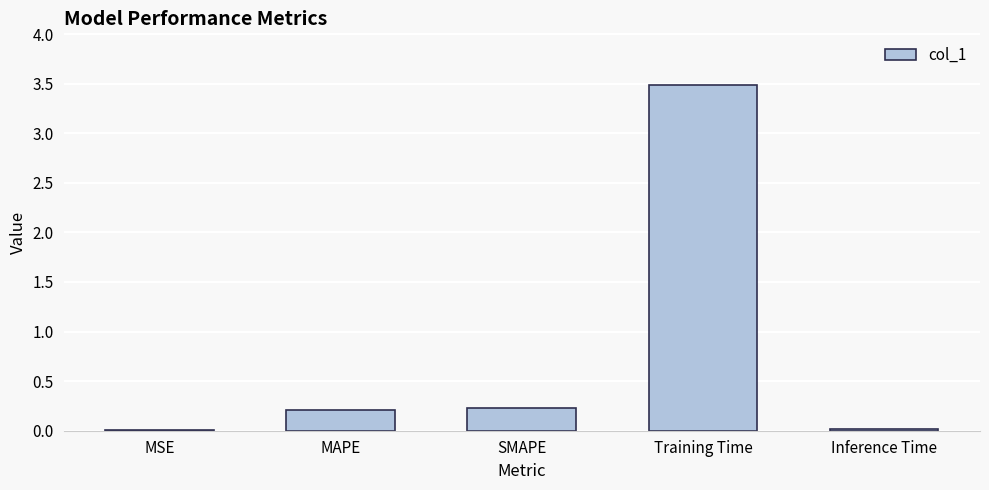

What is the greatest value displayed?

3.5